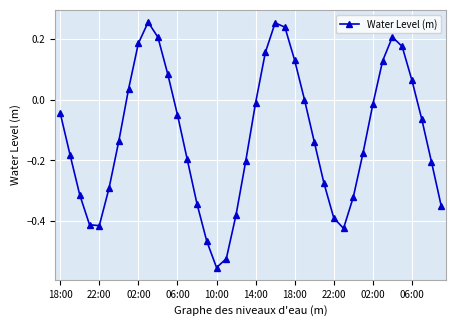

What is the sum of all values?

-4.7